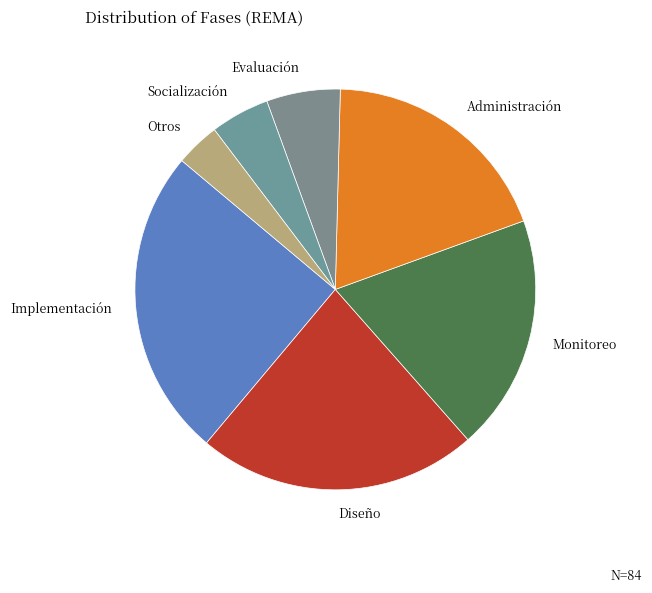

Count the number of slices in the pie.

7